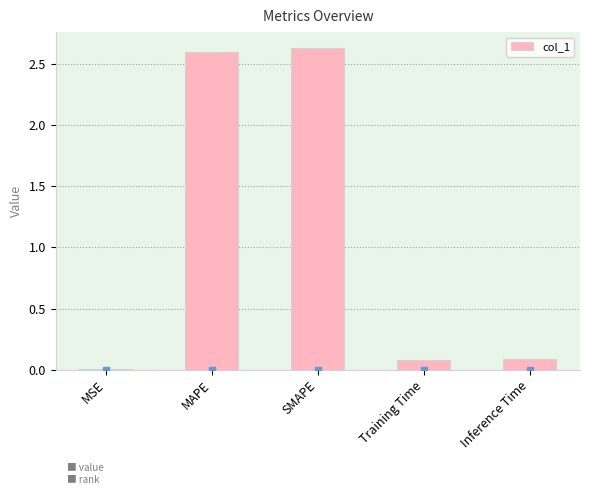

Are the bars horizontal?

No